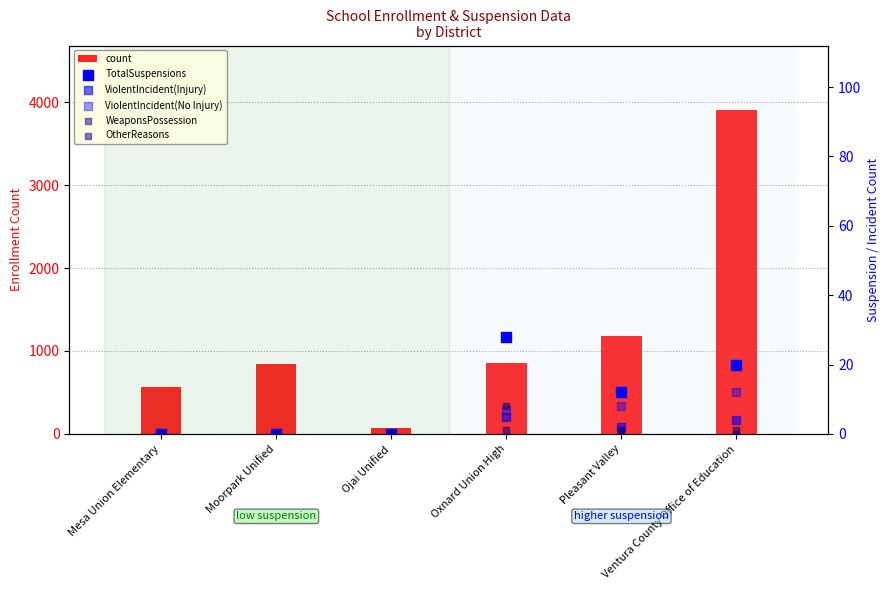

Is the value of ViolentIncident(No Injury) at Oxnard Union High greater than the value of OtherReasons at Ventura County Office of Education?

Yes